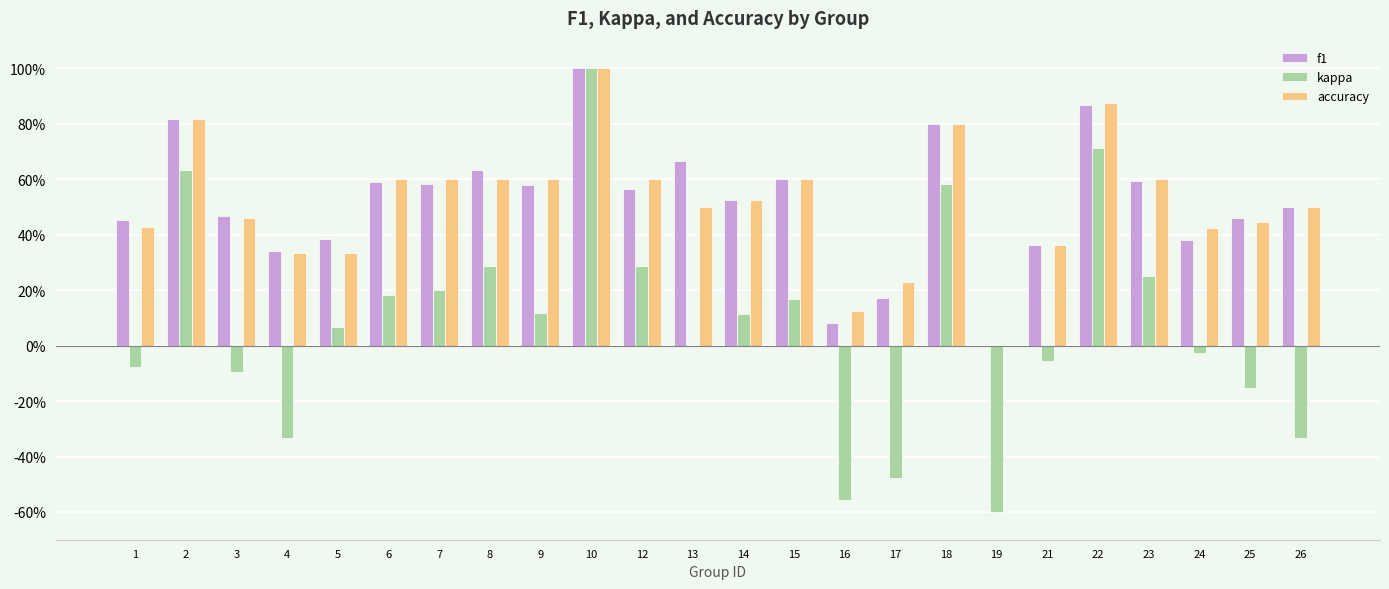

What is the difference between the f1 values at 10 and 2?

0.2